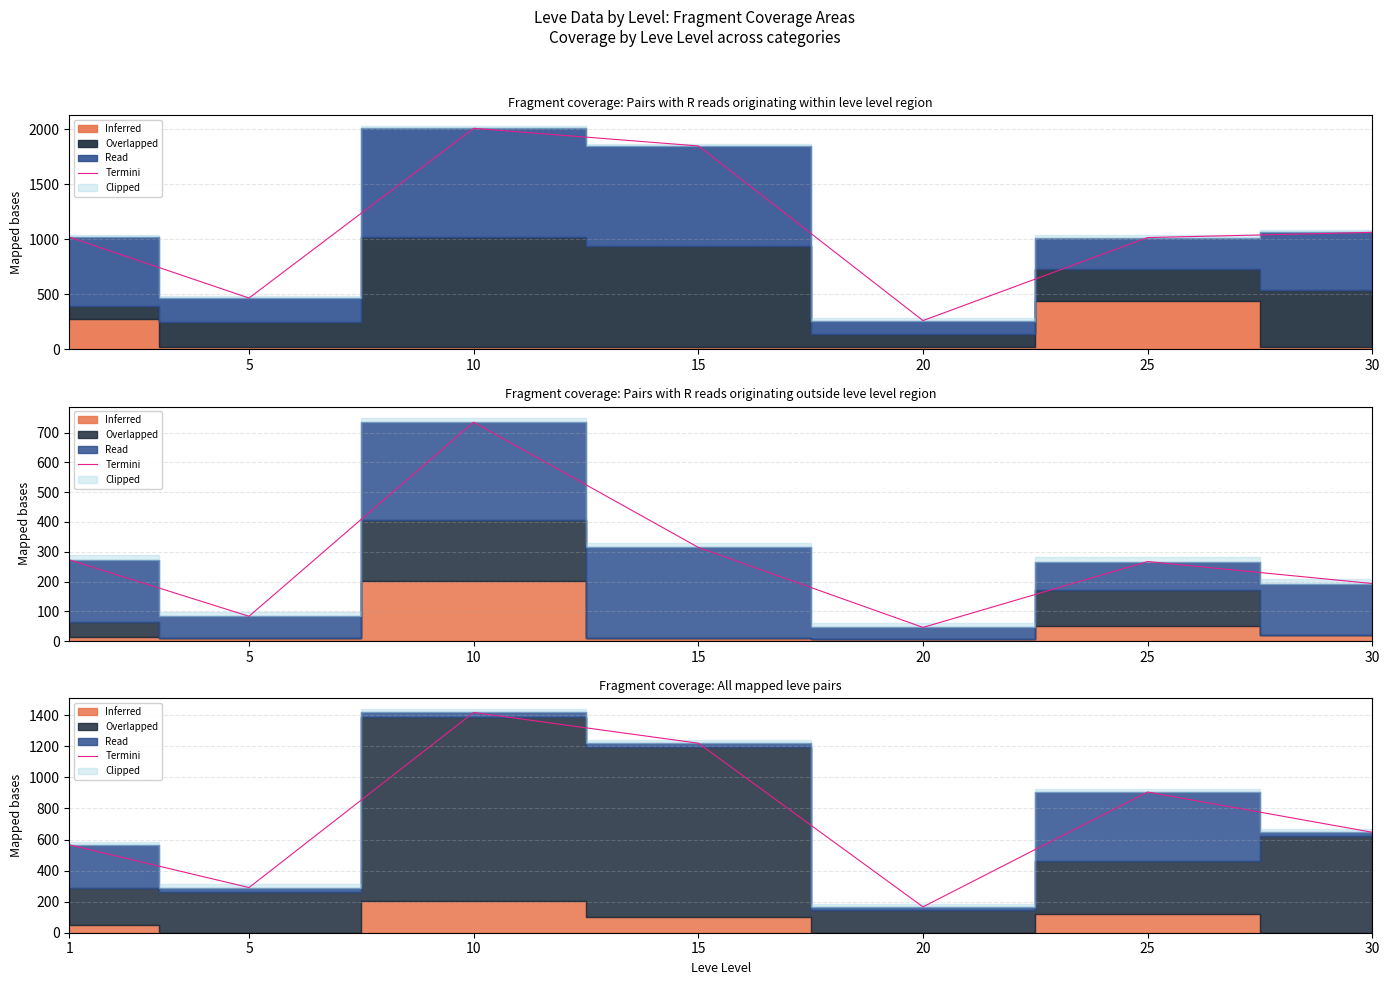

What is the smallest value displayed?

166.4